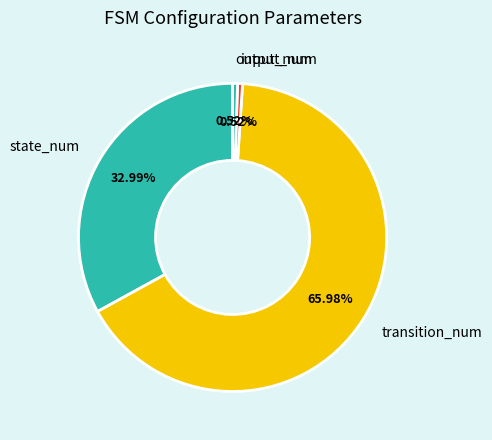

Does transition_num represent more than half of the total?

Yes